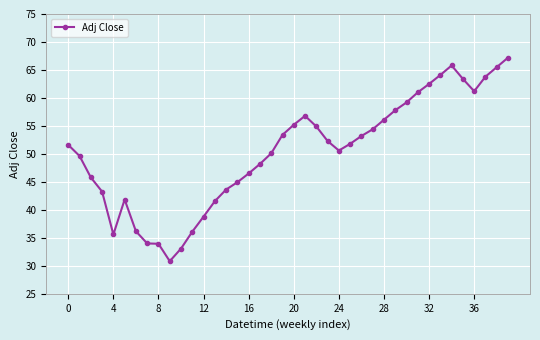

True or false: the data has more than 0 interior local peaks.

True